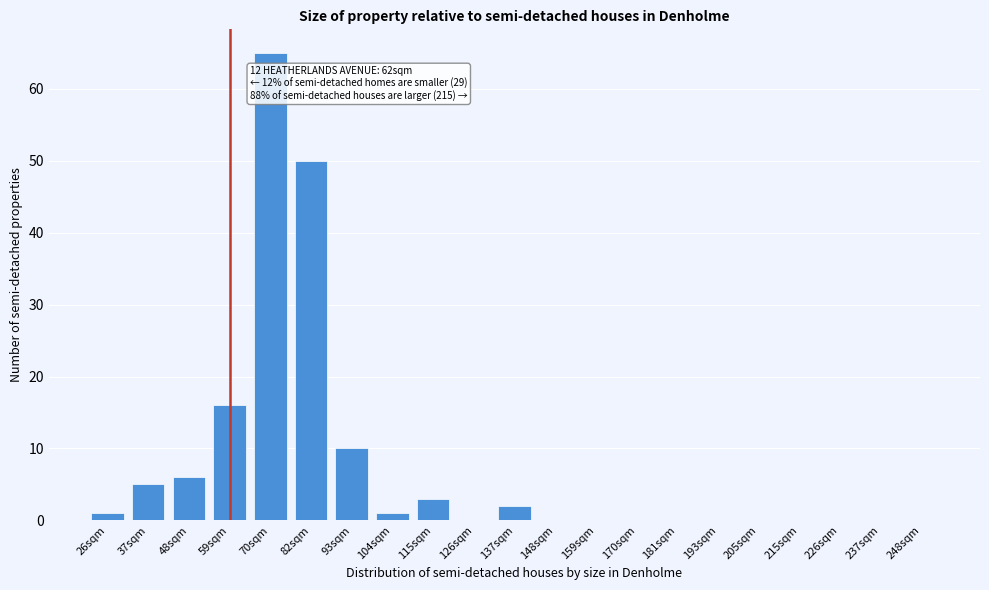

Reading left to right, extract all data points from this chart.

26sqm=1	37sqm=5	48sqm=6	59sqm=16	70sqm=65	82sqm=50	93sqm=10	104sqm=1	115sqm=3	126sqm=0	137sqm=2	148sqm=0	159sqm=0	170sqm=0	181sqm=0	193sqm=0	205sqm=0	215sqm=0	226sqm=0	237sqm=0	248sqm=0